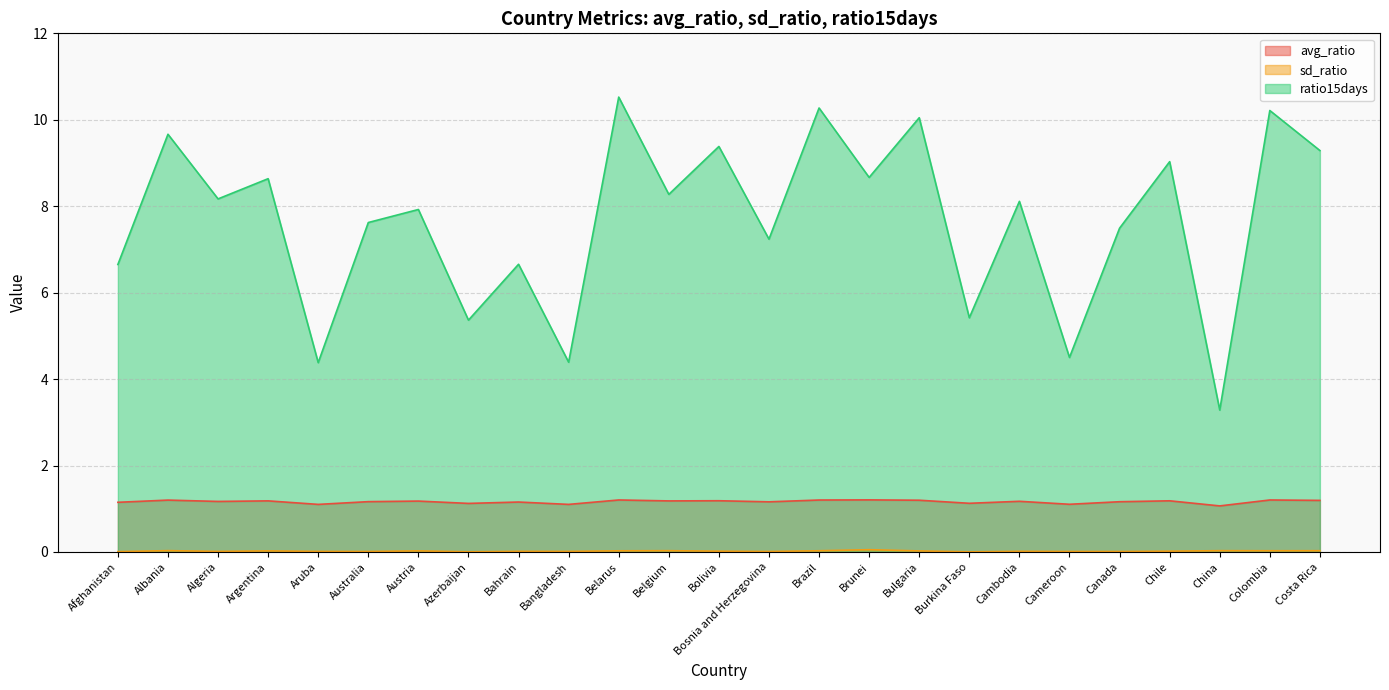

How many values in the ratio15days series exceed 8?

13